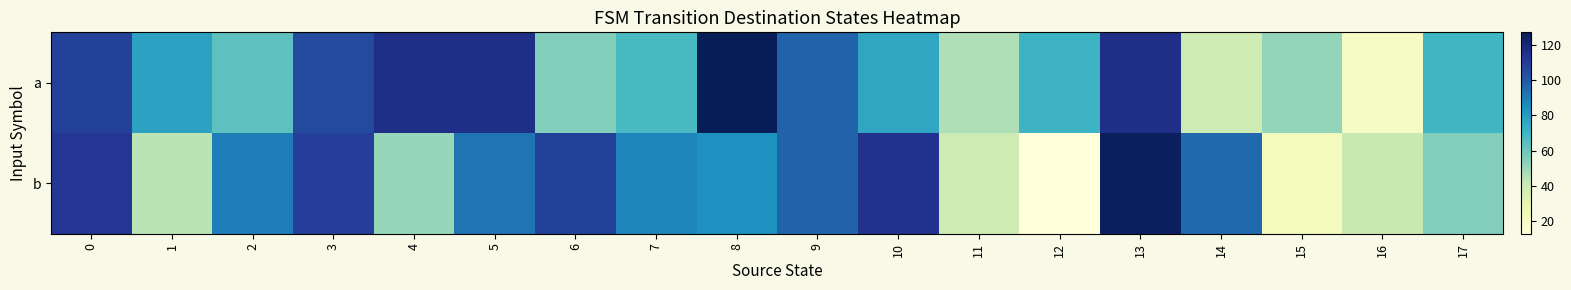

How many categories are shown in the chart?

18